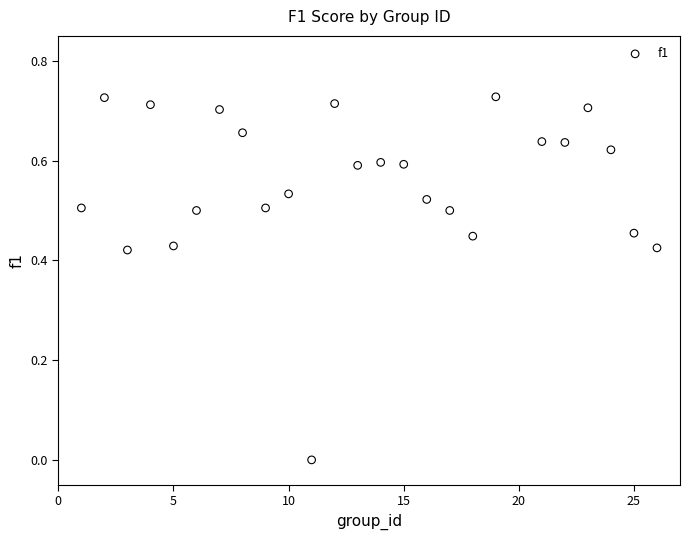

How many points are shown in the scatter plot?

25